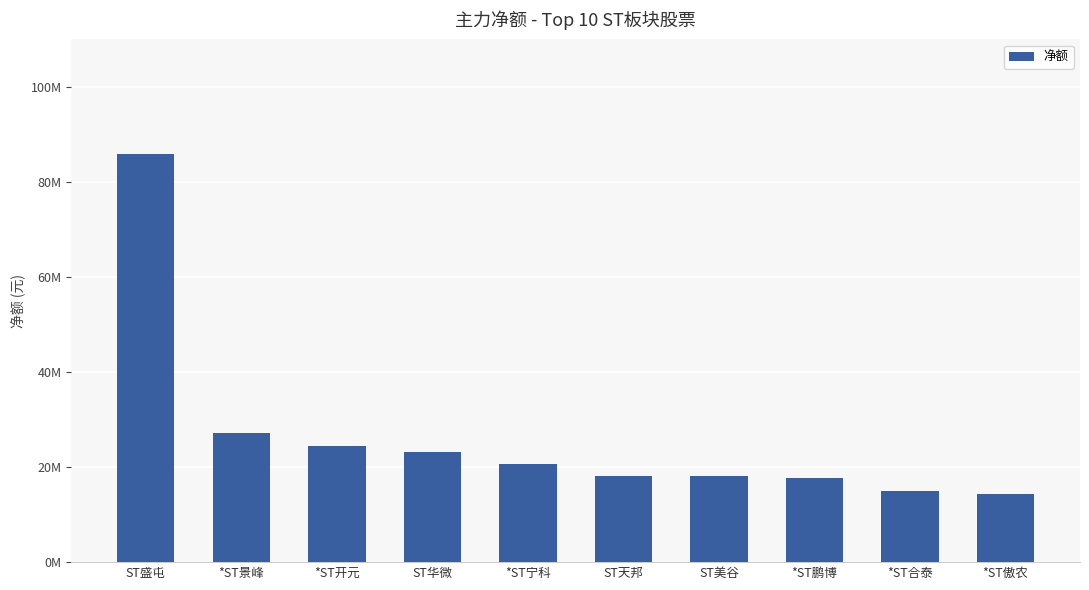

What position from the left is ST美谷?

7